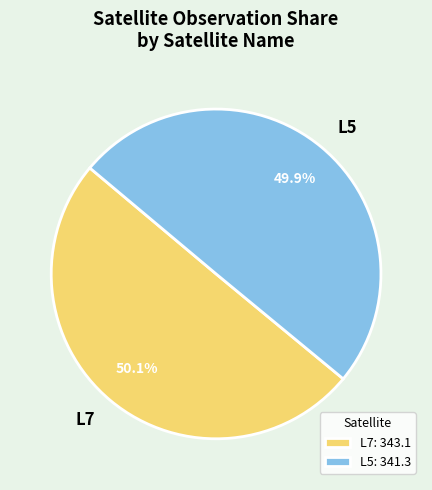

Which has a higher value, L5 or L7?

L7